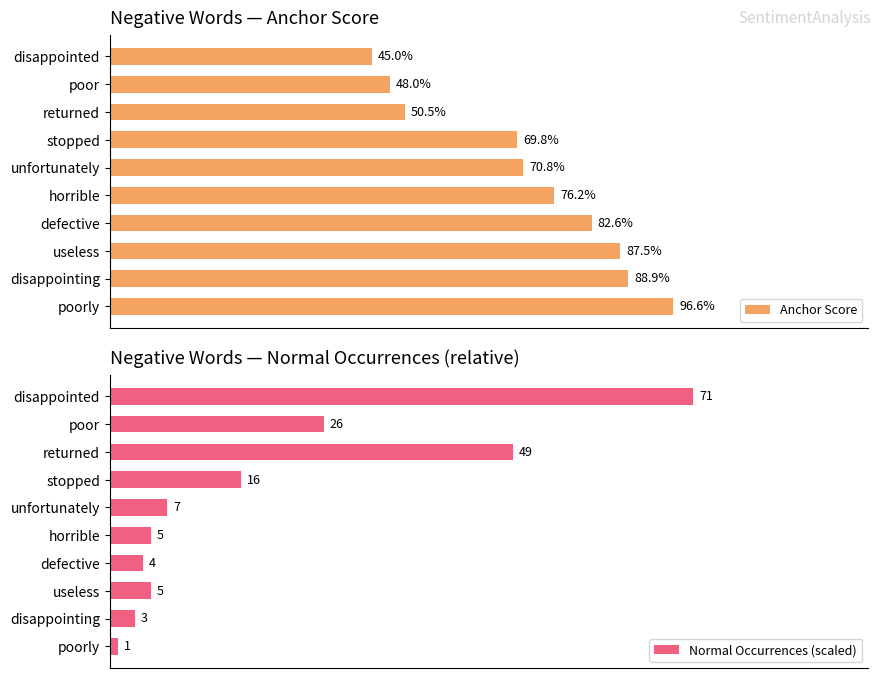

The value of Normal Occurrences (scaled) at unfortunately is 0.0. True or false?

False